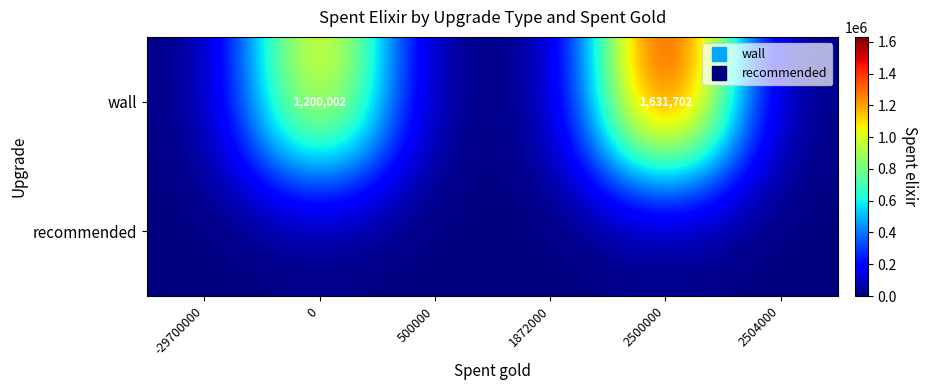

Which series has the largest total across all categories?

wall